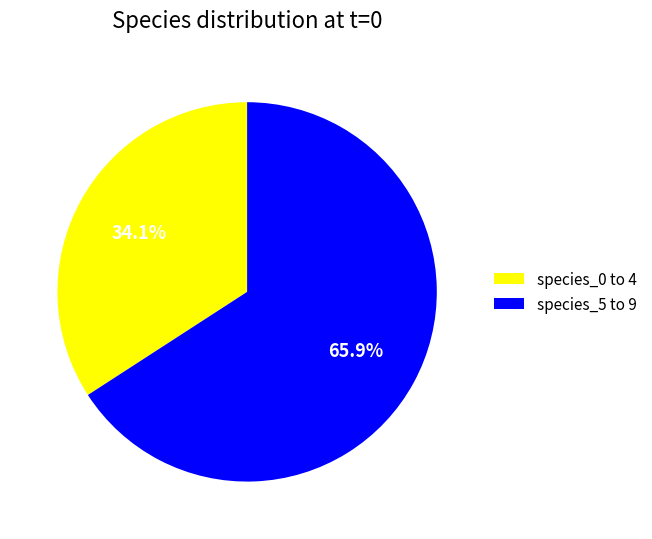

Rank the categories by value from highest to lowest.

species_5 to 9, species_0 to 4